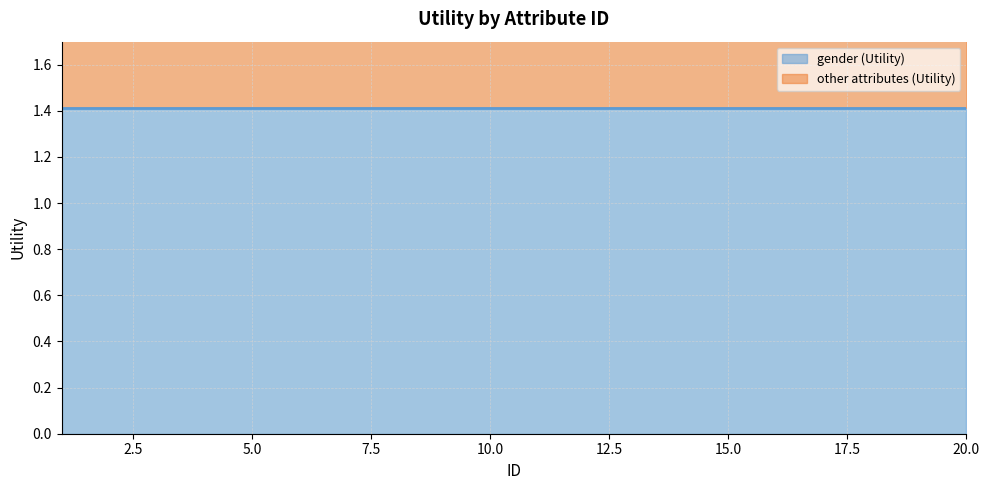

True or false: the data shows 1.4 at 12.

False